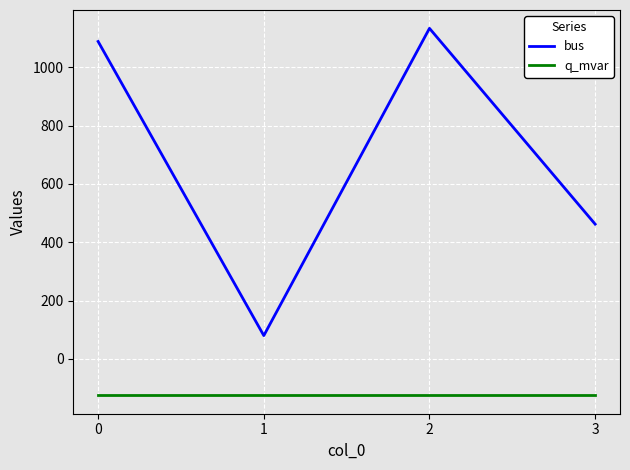

Reading left to right, transcribe all the data shown in this chart.

bus: 1088.0	80.0	1133.0	462.0
q_mvar: -124.9	-124.9	-124.9	-124.9